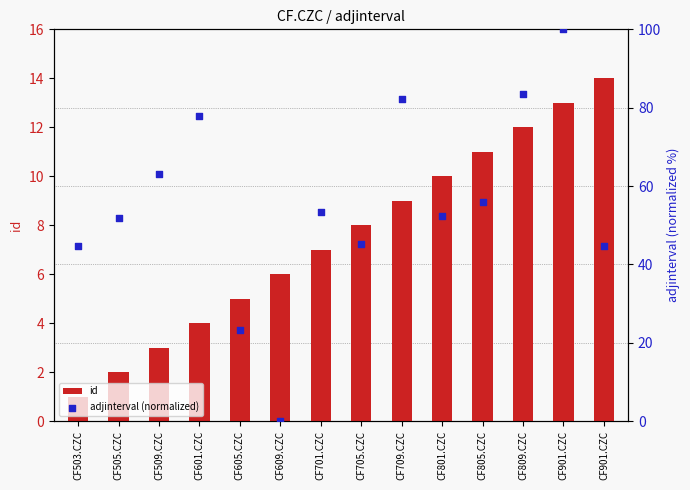

What are all the series names shown in the legend?

id, adjinterval (normalized)